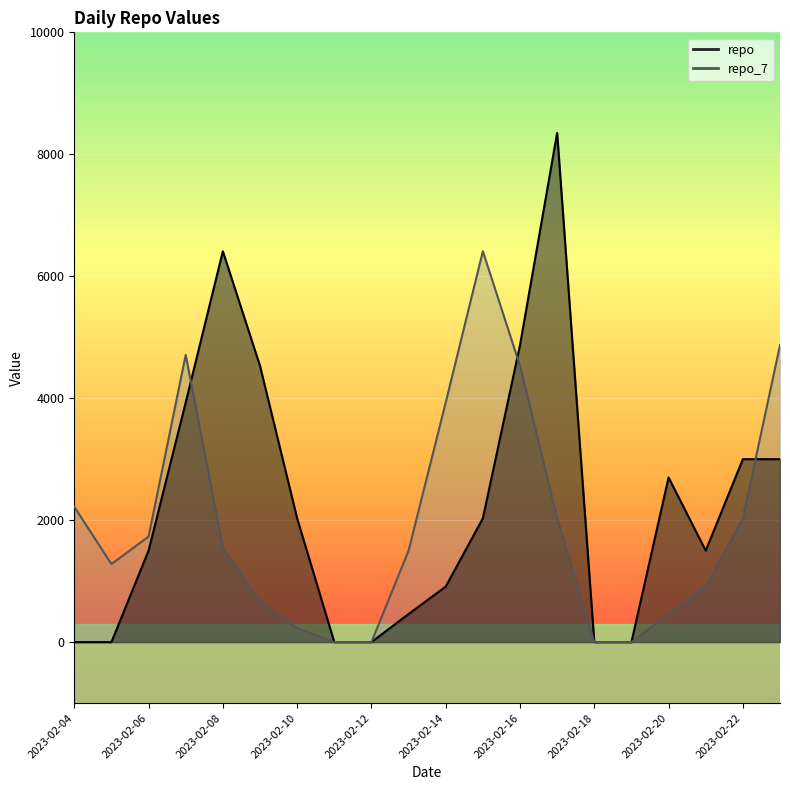

How many values in repo are above zero?

14